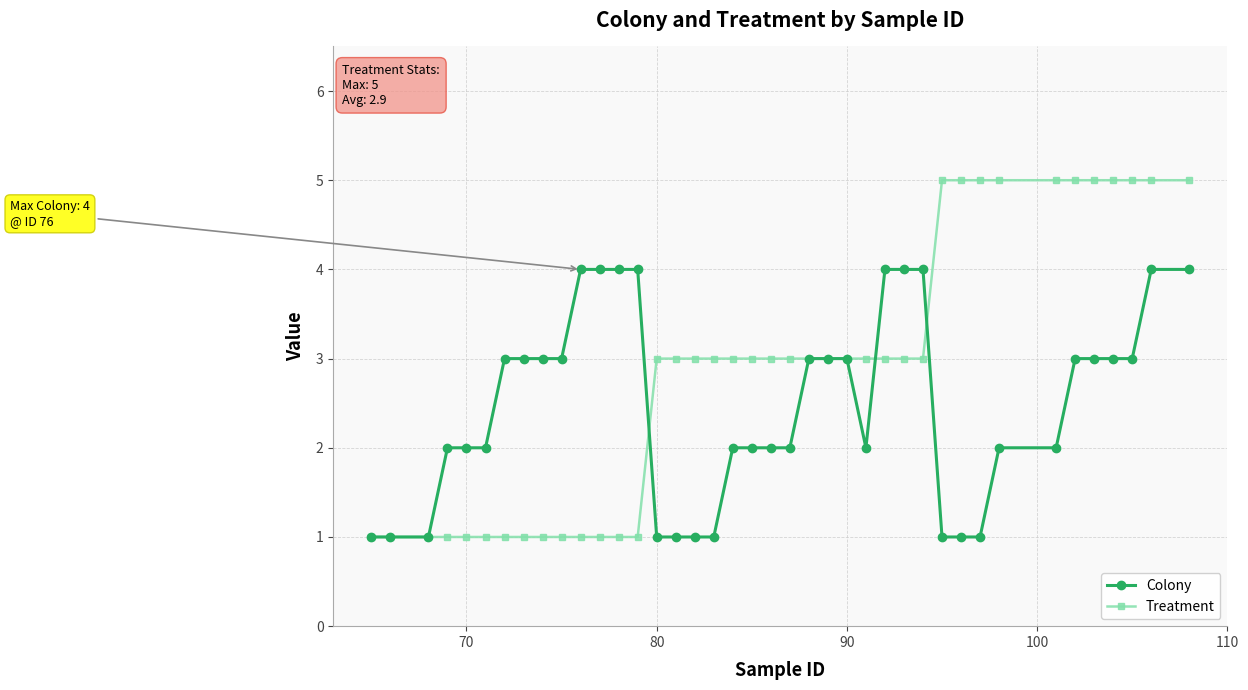

What is the greatest value displayed?

5